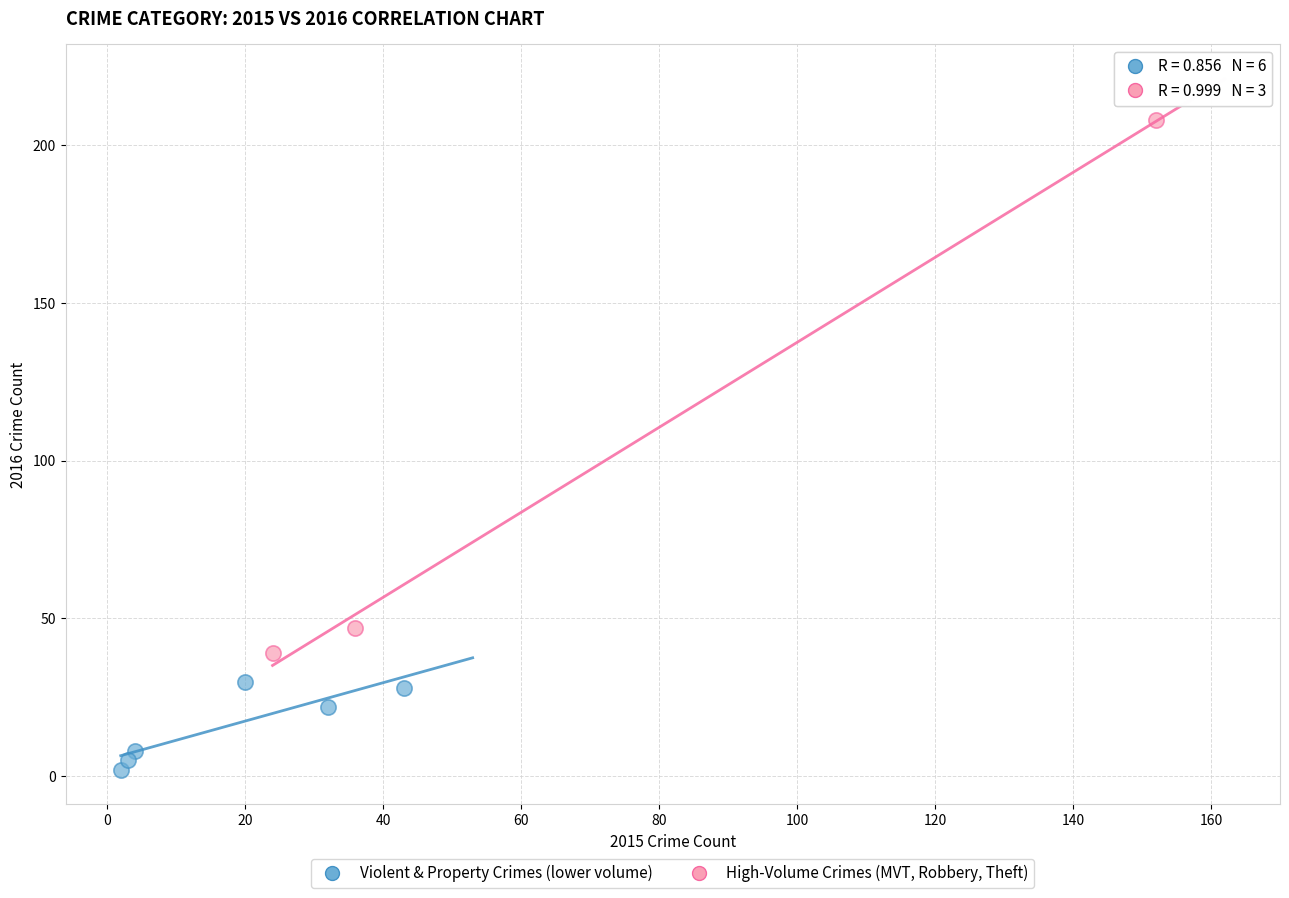

Which series reaches the maximum Y coordinate?

High-Volume Crimes (MVT, Robbery, Theft)